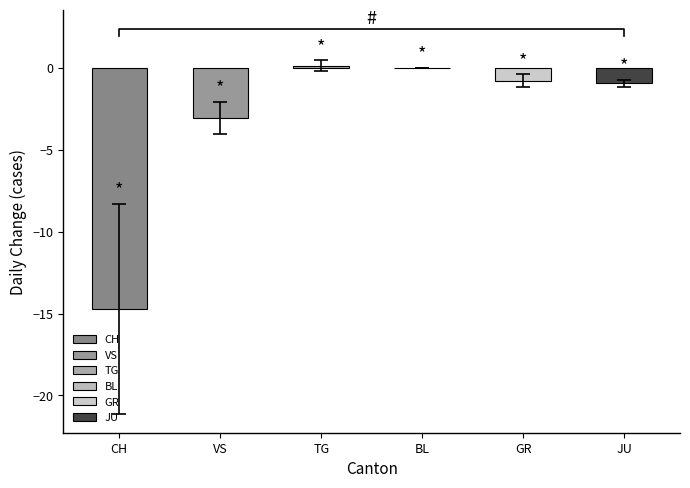

What is the average value of the GR series?

-1